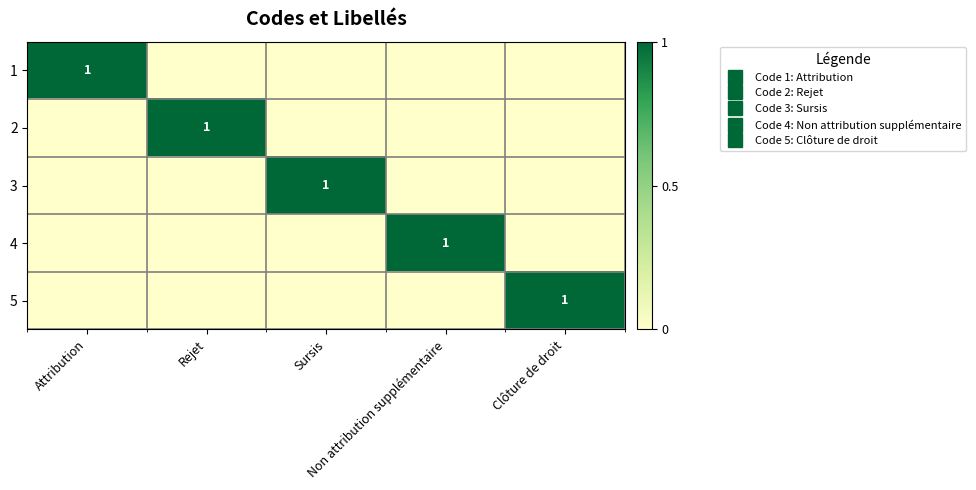

At which category is the sum across all series the highest?

Attribution